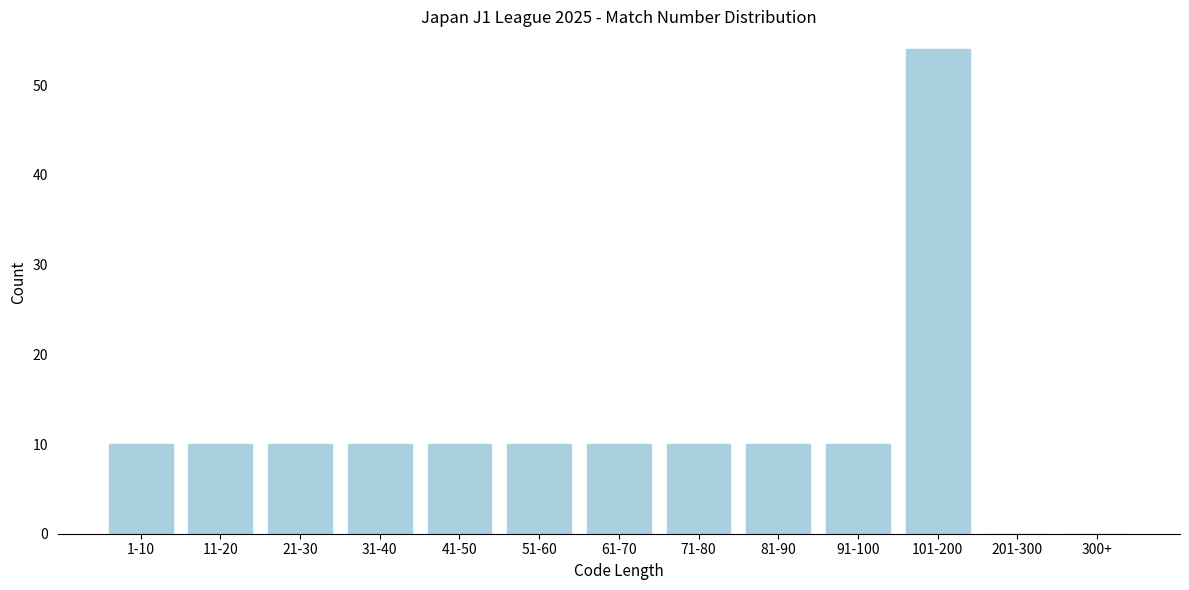

Reading left to right, extract all data points from this chart.

1-10=10	11-20=10	21-30=10	31-40=10	41-50=10	51-60=10	61-70=10	71-80=10	81-90=10	91-100=10	101-200=54	201-300=0	300+=0